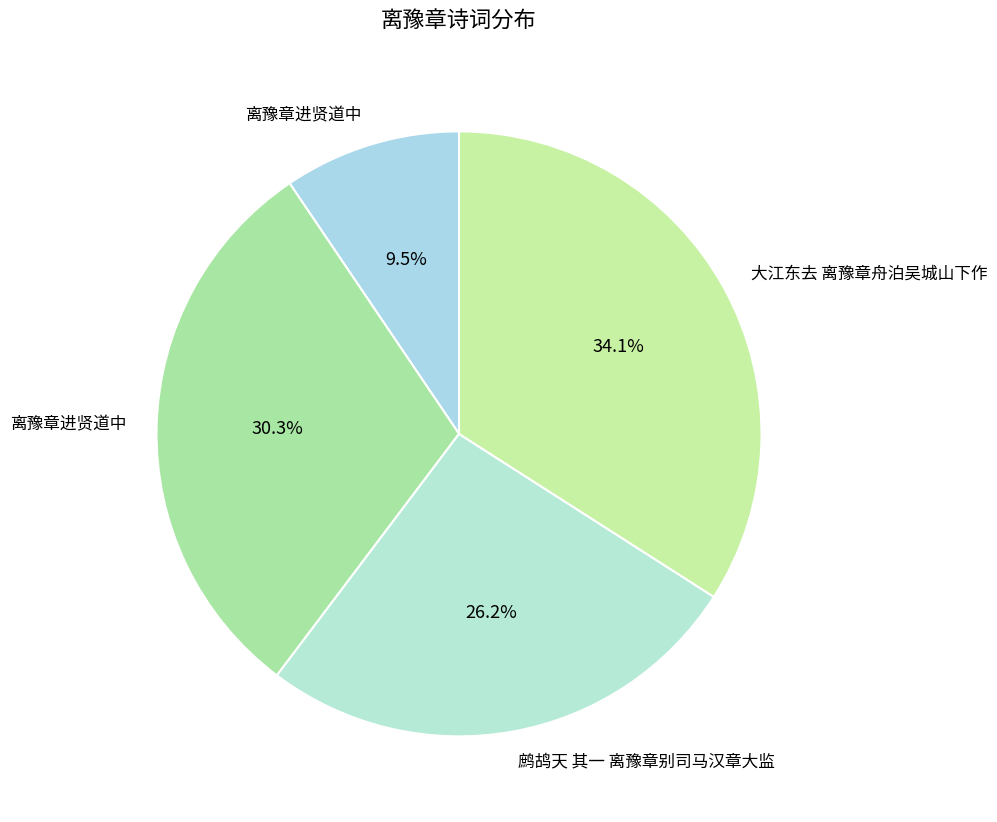

How many slices are in this pie chart?

4